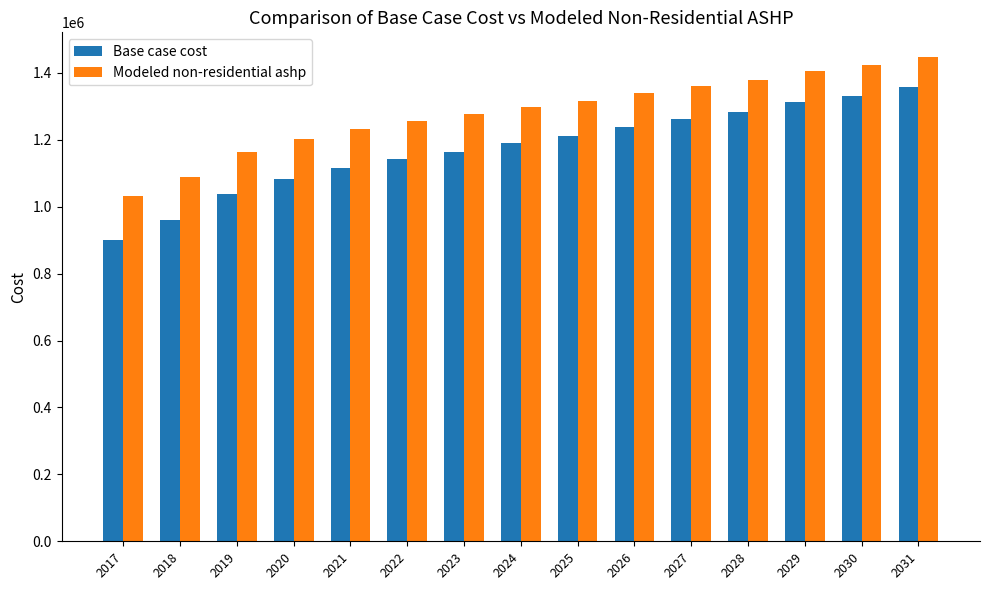

The value of Modeled non-residential ashp at 2020 is 484611.6. True or false?

False